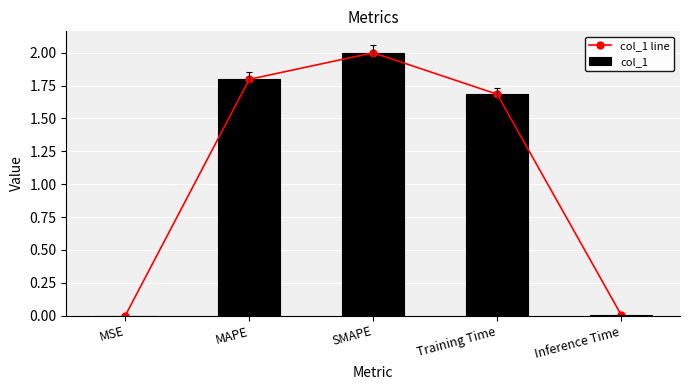

What position from the left is MSE?

1